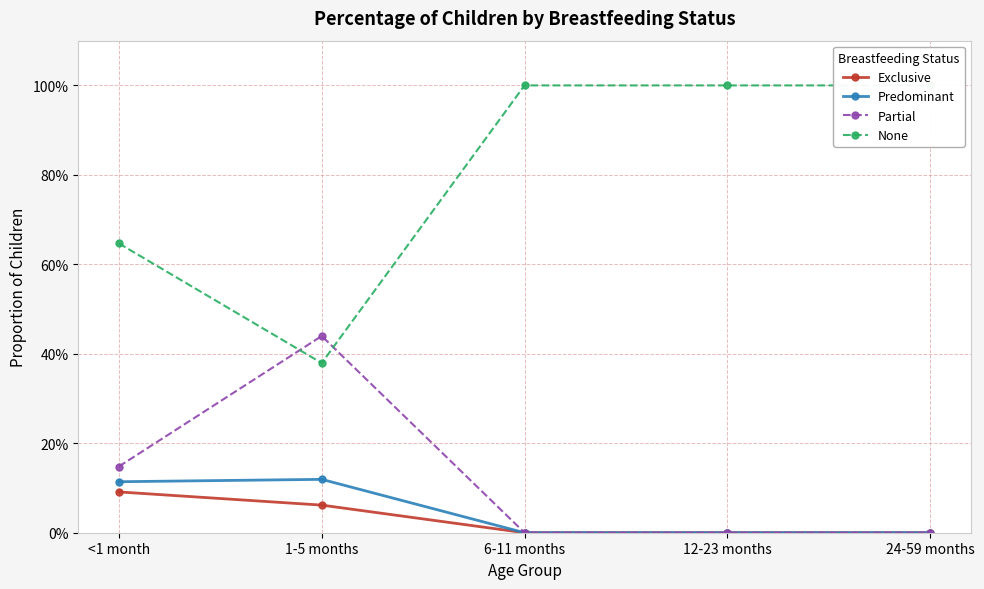

What is the total value across all series at <1 month?

1.0